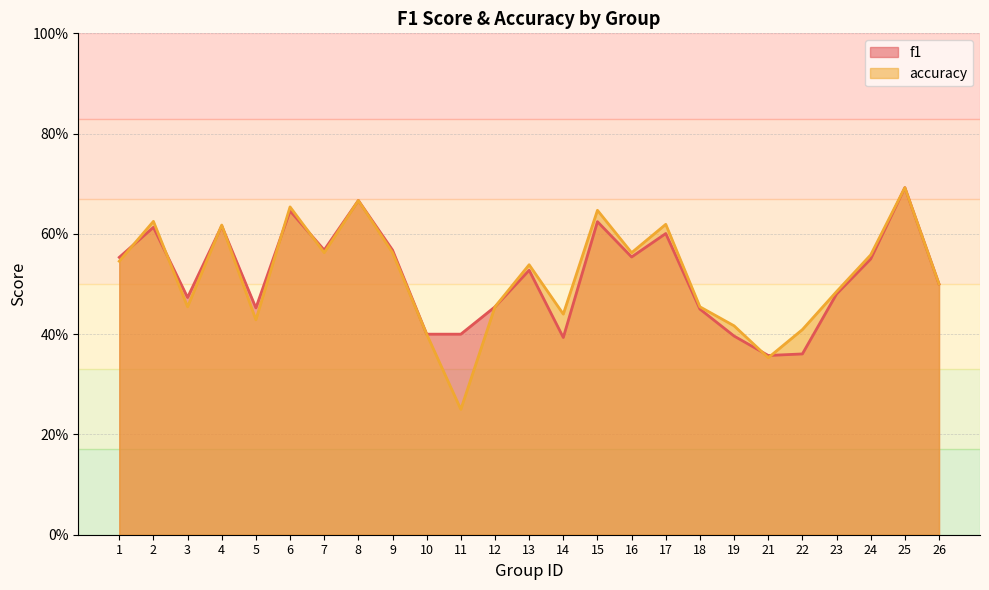

Count the accuracy values in the range 0 to 1.

25